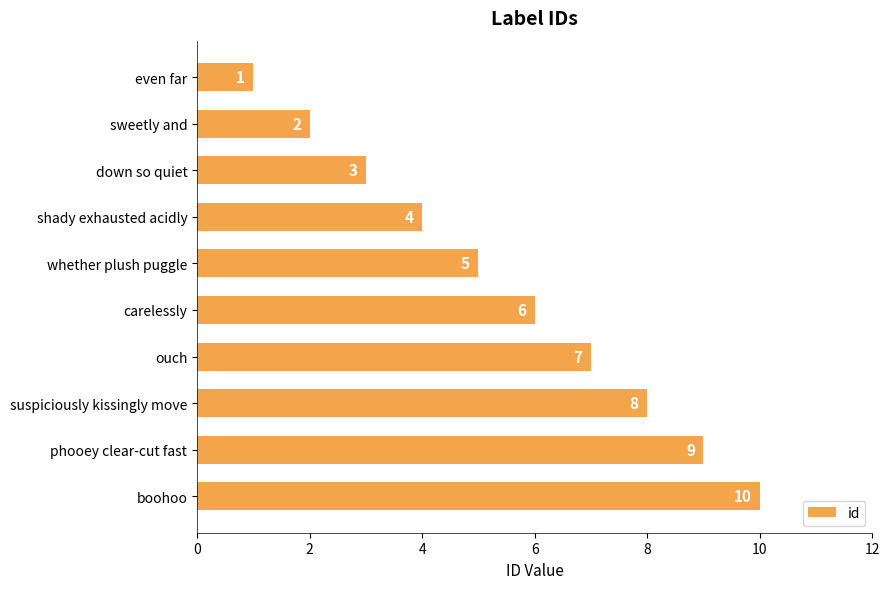

List the labels in order of value, smallest first.

even far, sweetly and, down so quiet, shady exhausted acidly, whether plush puggle, carelessly, ouch, suspiciously kissingly move, phooey clear-cut fast, boohoo